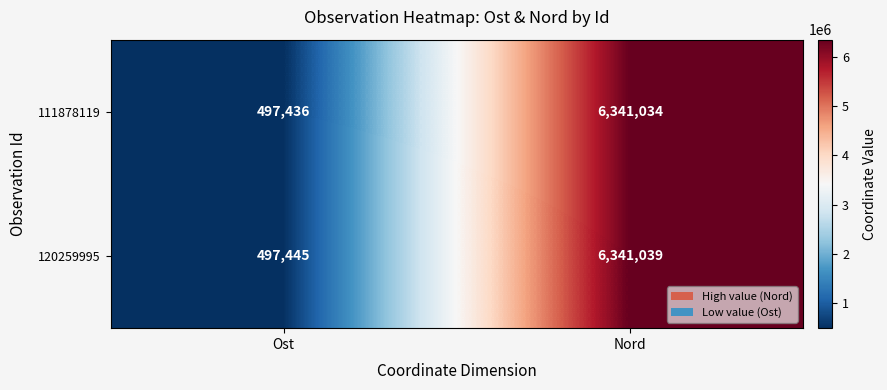

Where is 111878119 nearest to the value 3419235?

Ost